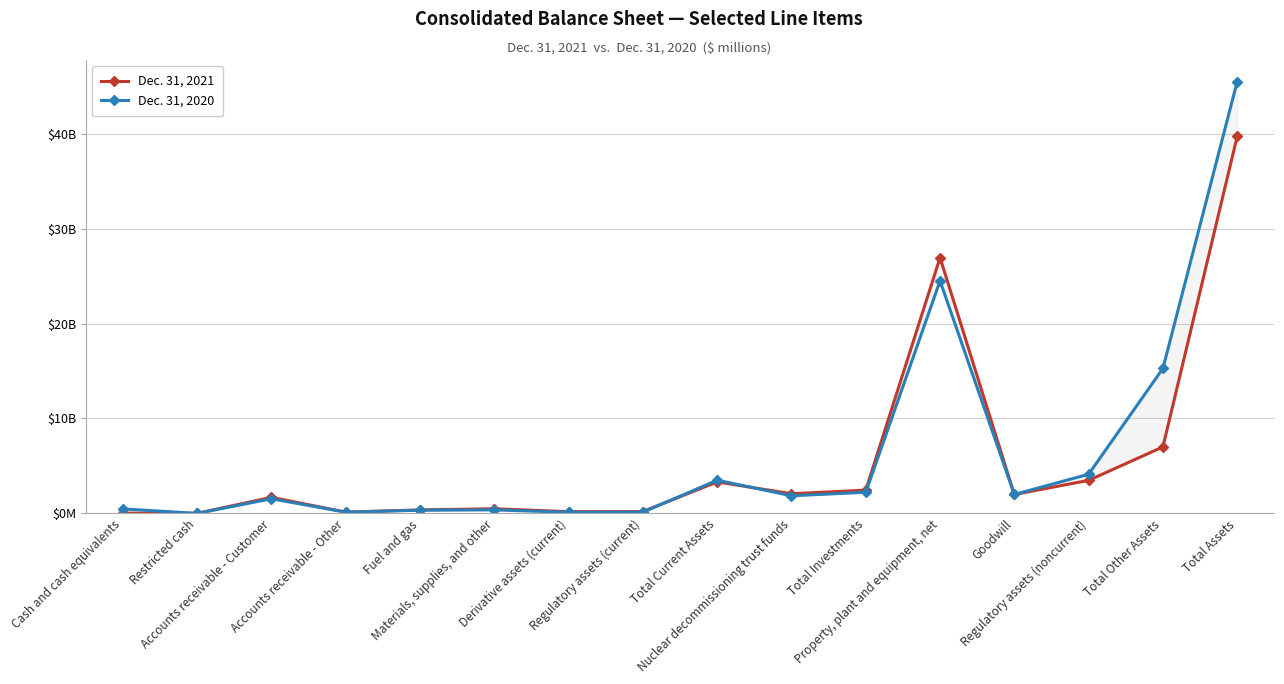

Where do Dec. 31, 2021 and Dec. 31, 2020 first cross each other?

Cash and cash equivalents and Restricted cash